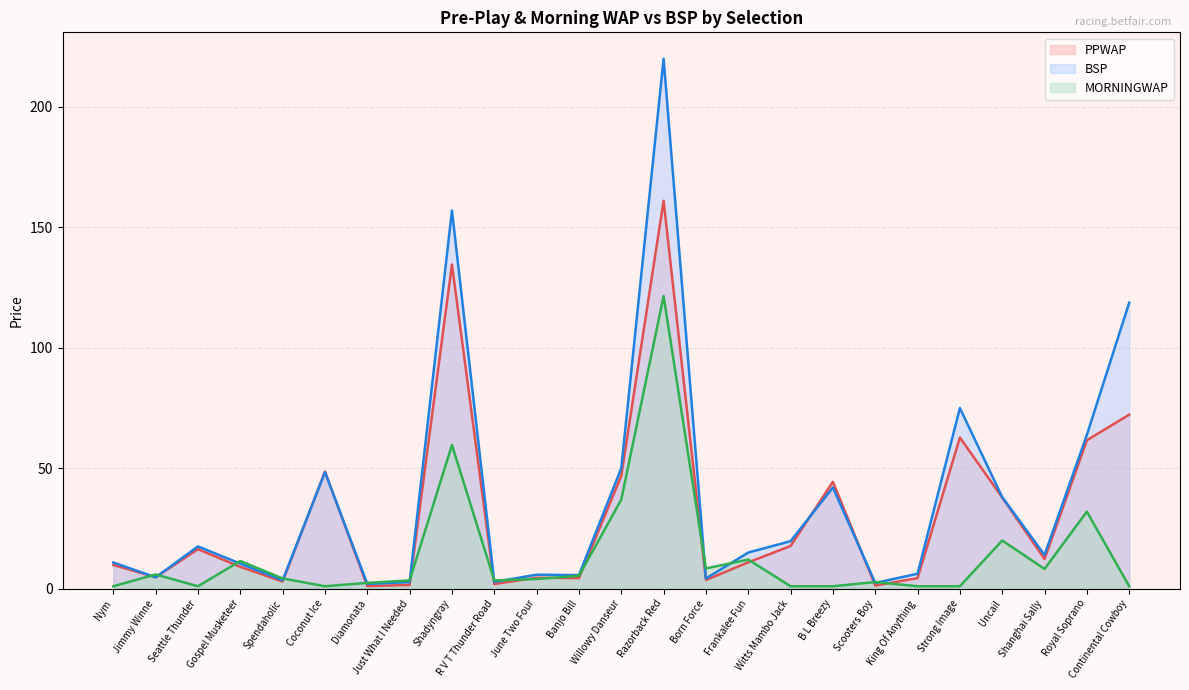

What is the difference between the highest and lowest values at Just What I Needed?

1.9